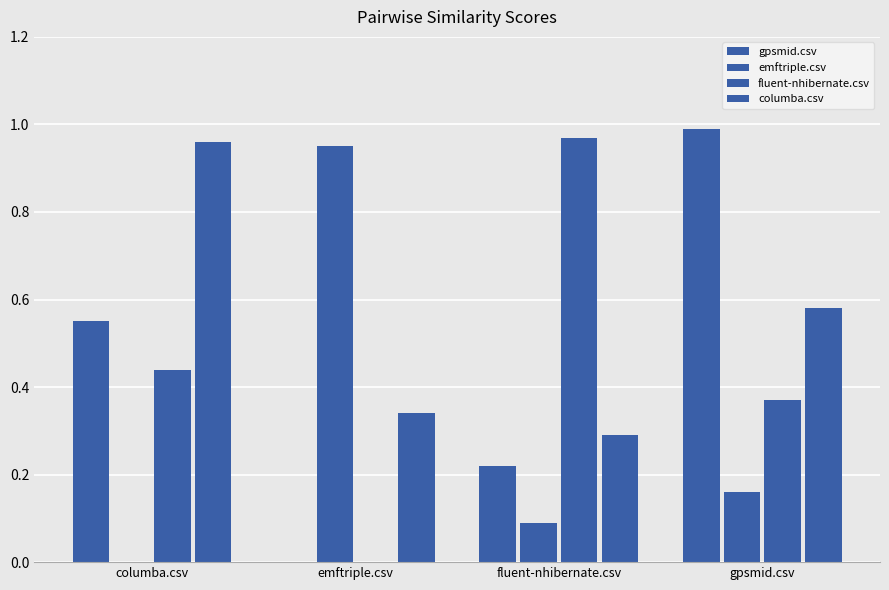

The fluent-nhibernate.csv series shows 0.4 at gpsmid.csv. True or false?

True